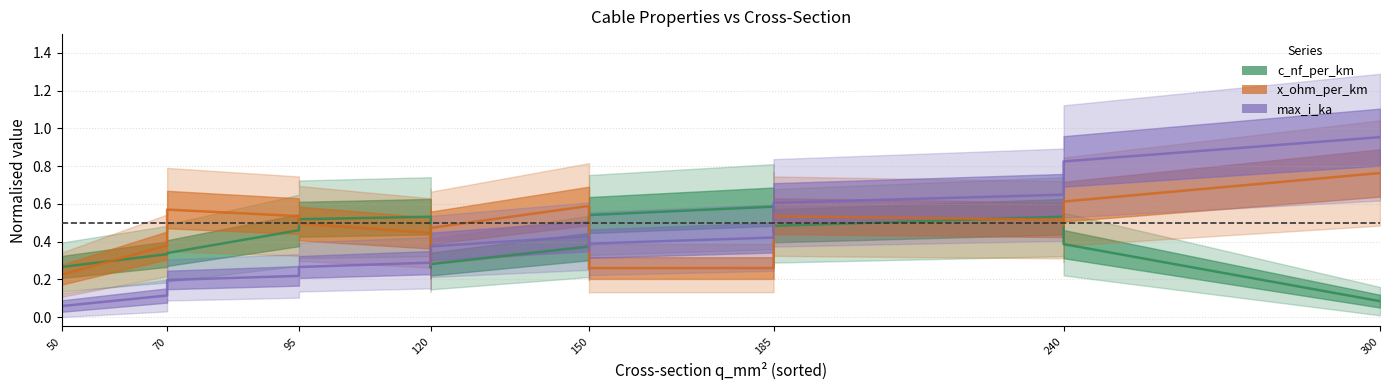

The value of c_nf_per_km at 120 is 0.3. True or false?

False